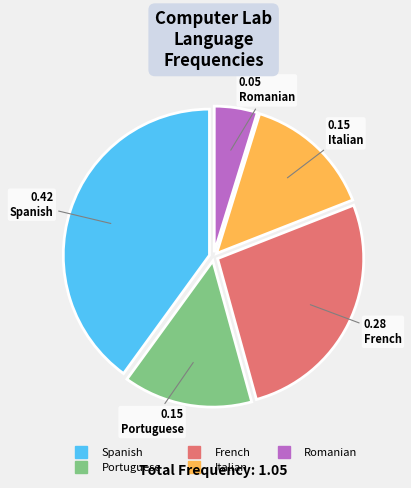

What is the smallest slice in the pie chart?

Romanian